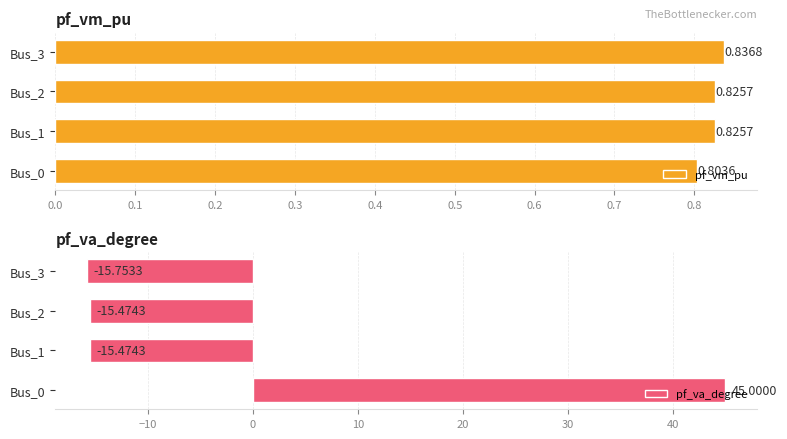

What is the average value of the pf_va_degree series?

-0.4